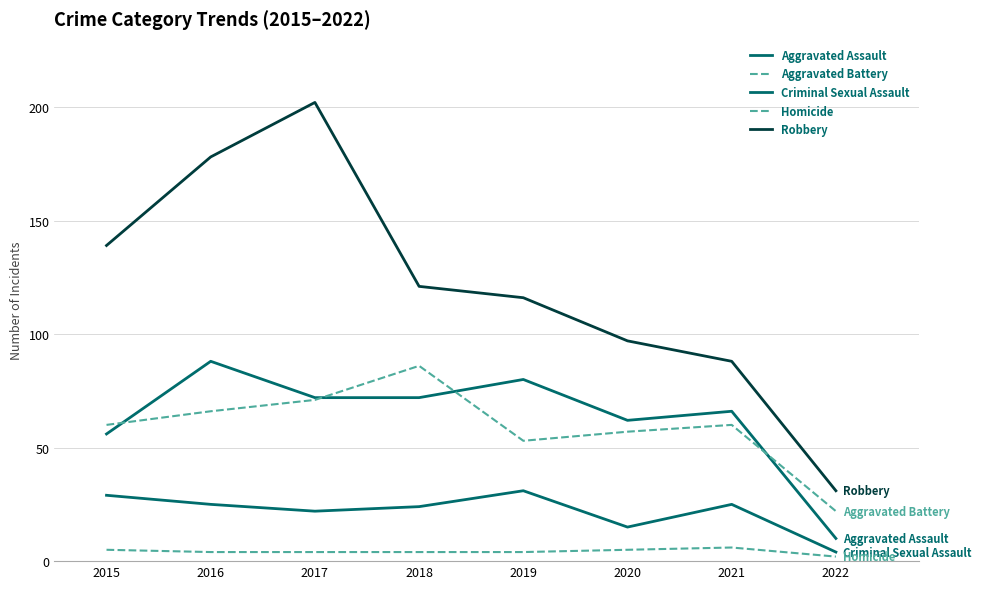

What is the difference between the highest and lowest values at 2019?

112